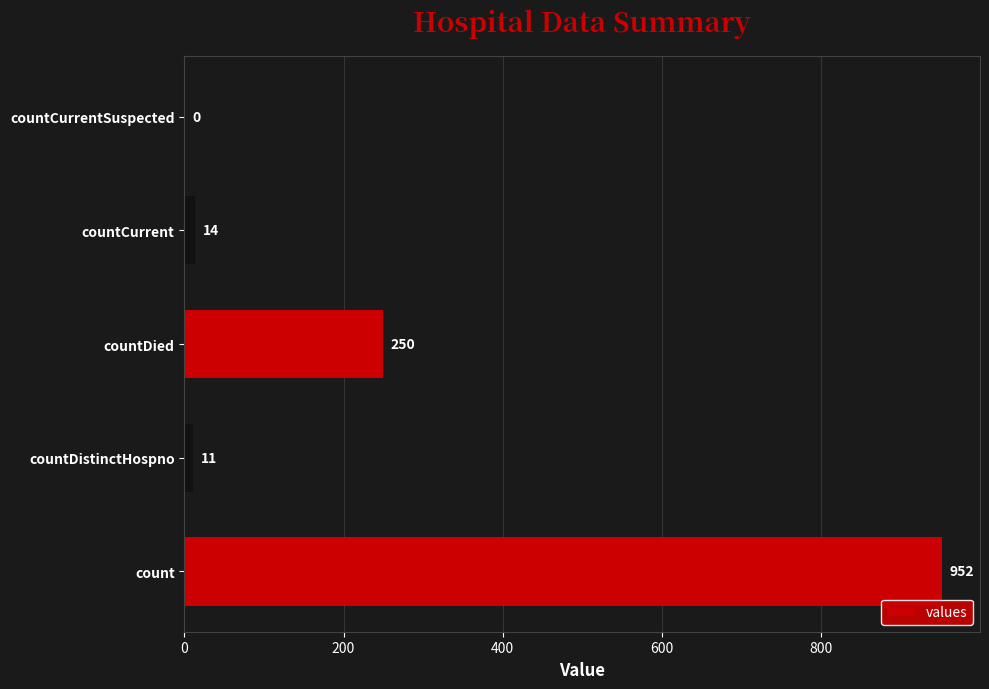

What is the sum of the values at countDied and countCurrentSuspected?

250